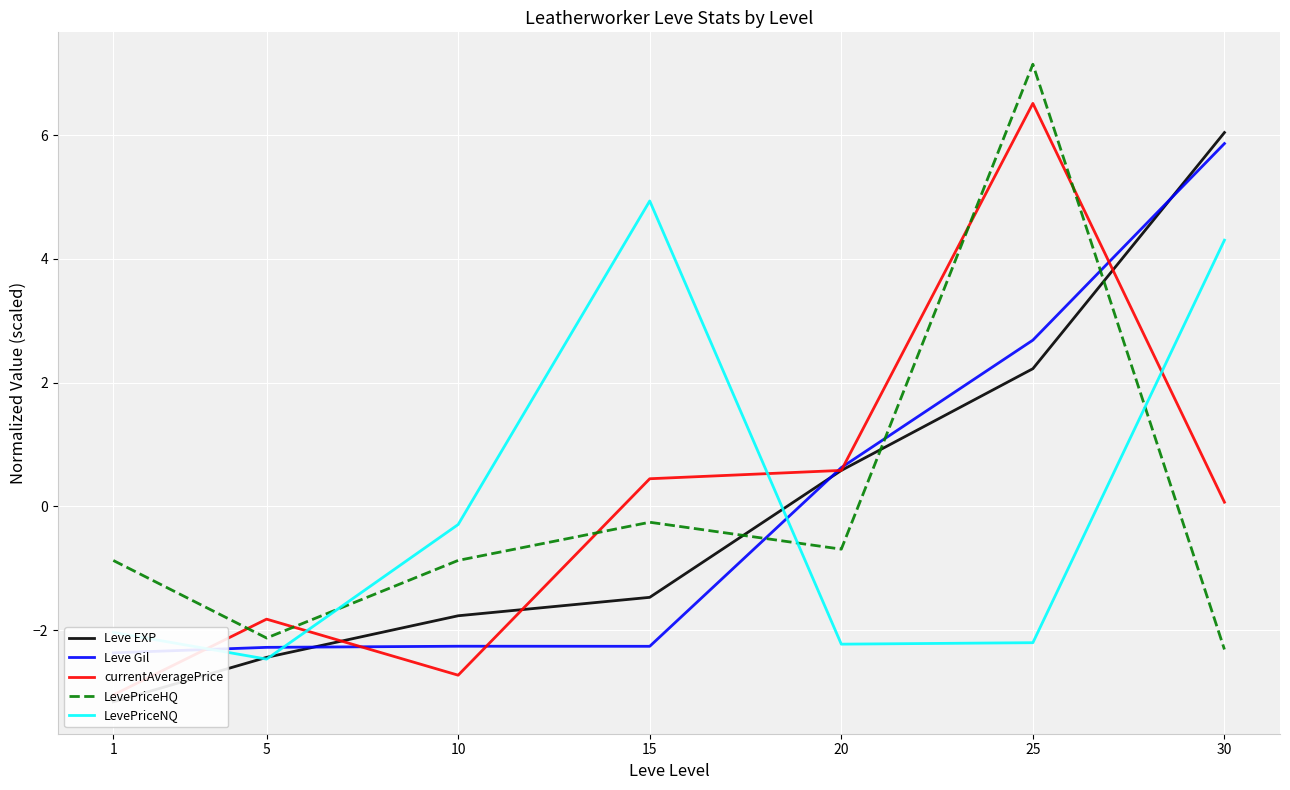

What is the total value across all series at 15?

1.4